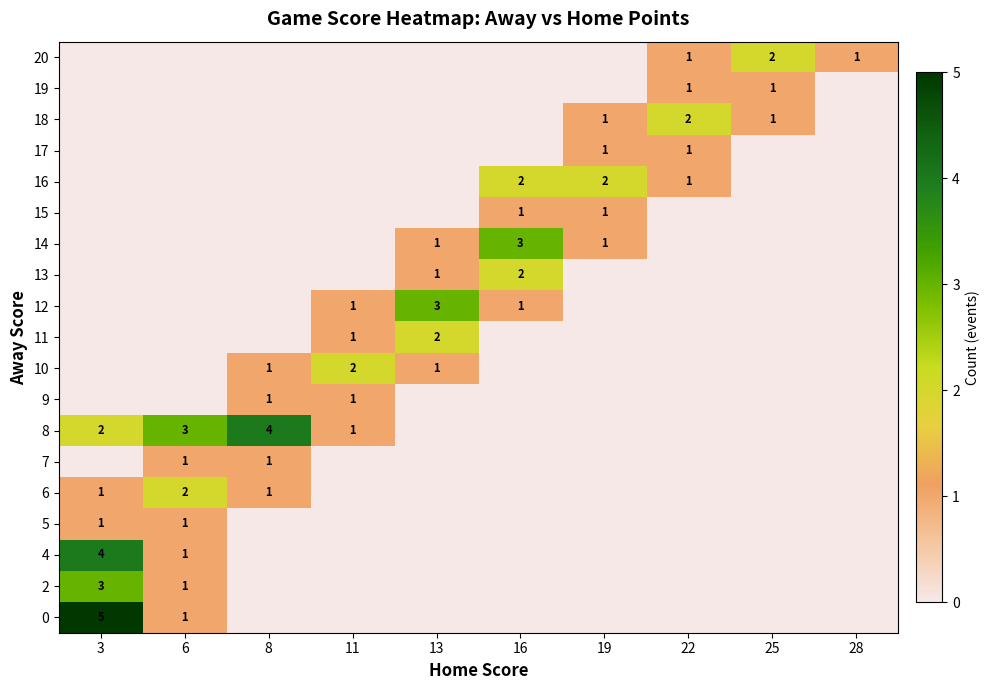

The 8 series shows 2 at 6. True or false?

False